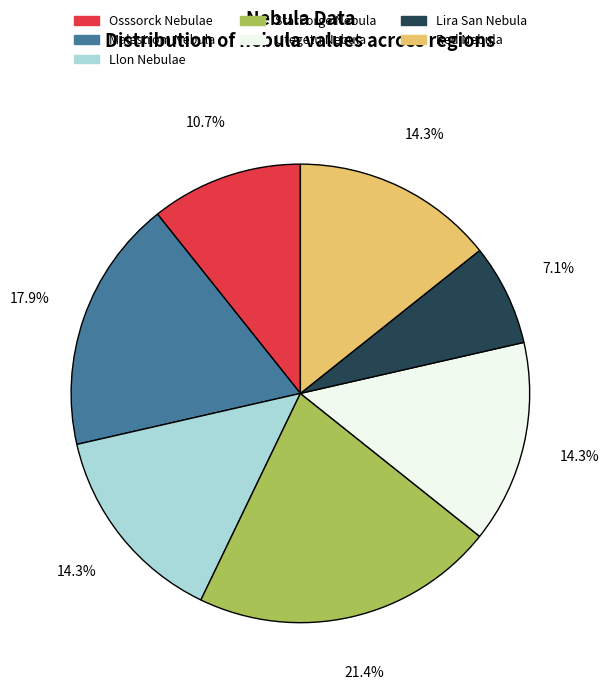

What is the largest slice in the pie chart?

StarForge Nebula